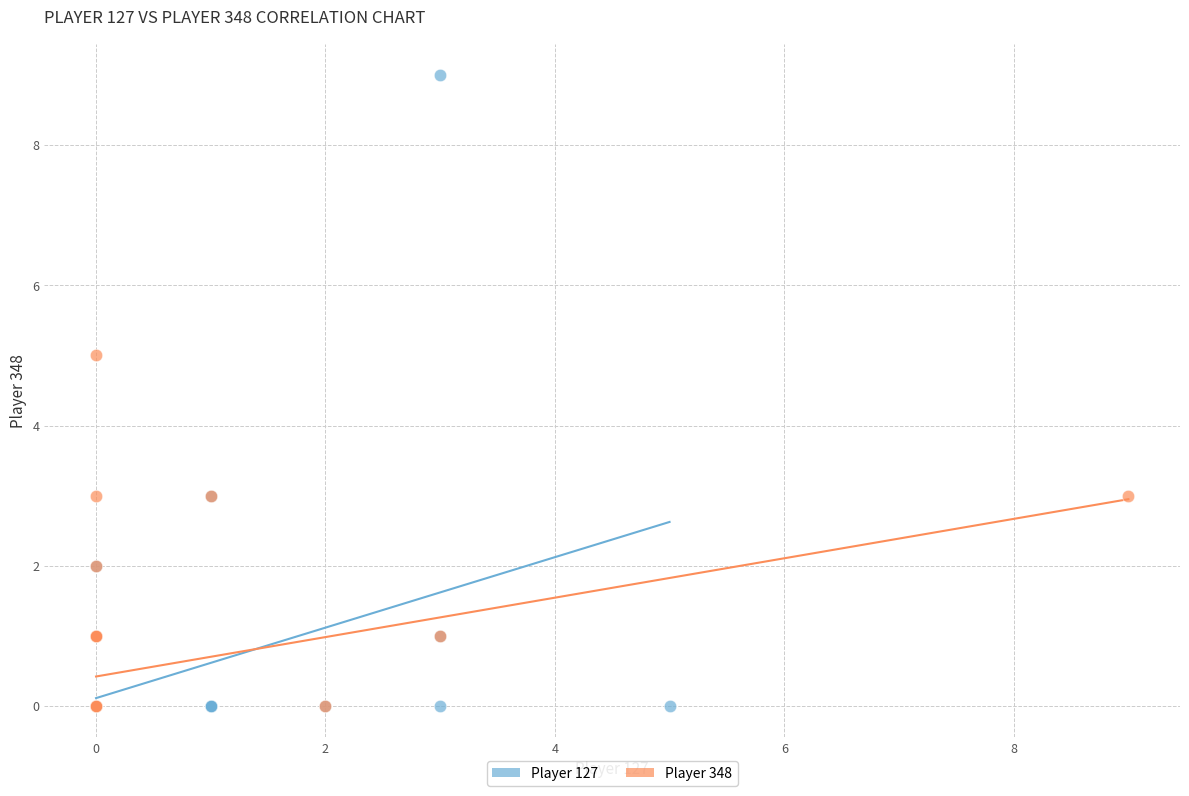

Which series reaches the maximum Y coordinate?

Player 127